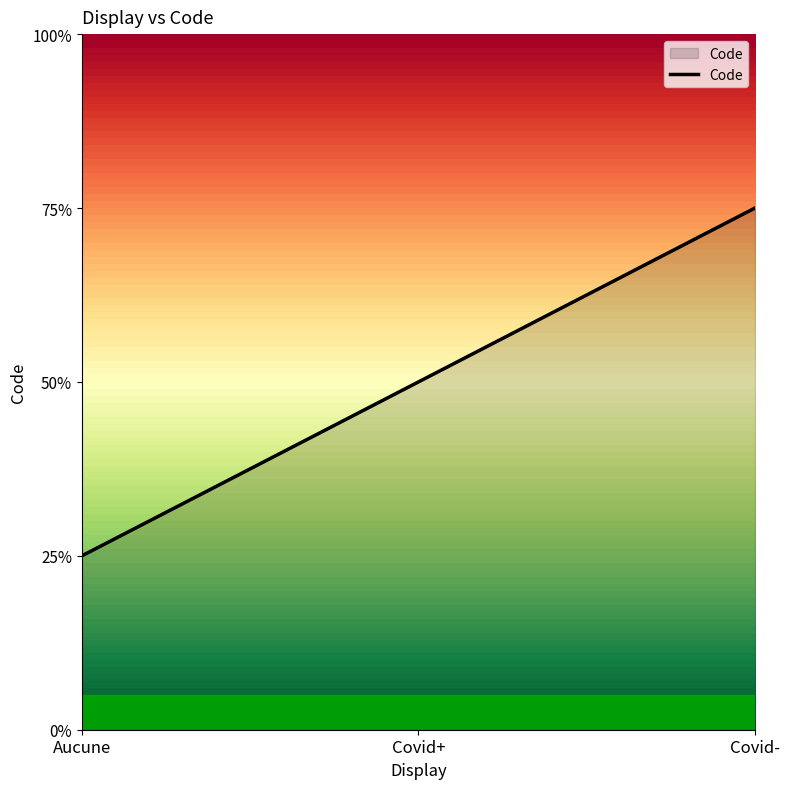

Does the chart display data point markers on the line(s)?

No